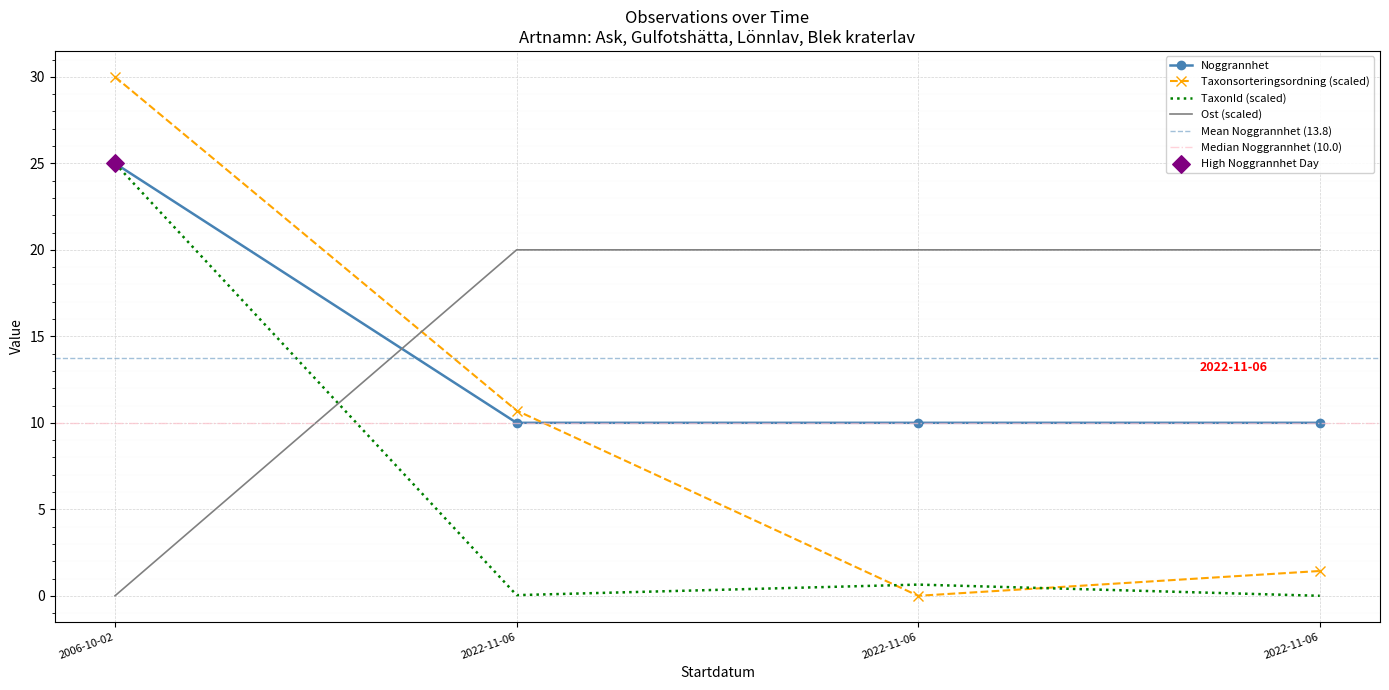

At which category is the sum across all series the highest?

2006-10-02